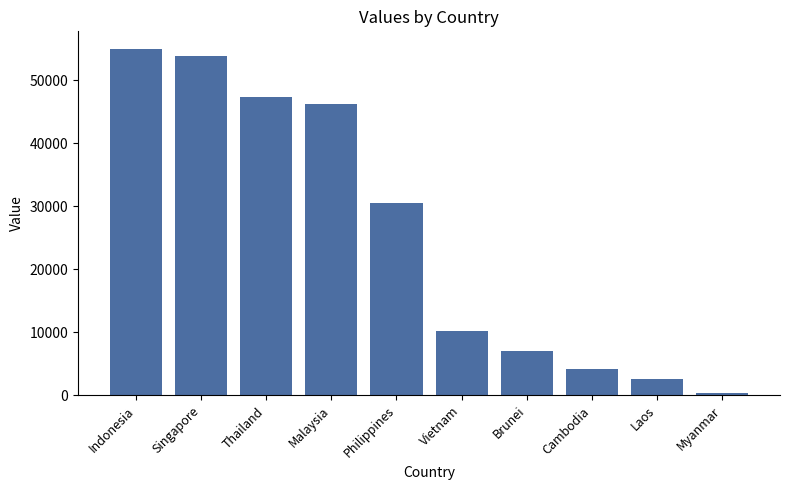

What is the label of the 1st bar from the right?

Myanmar